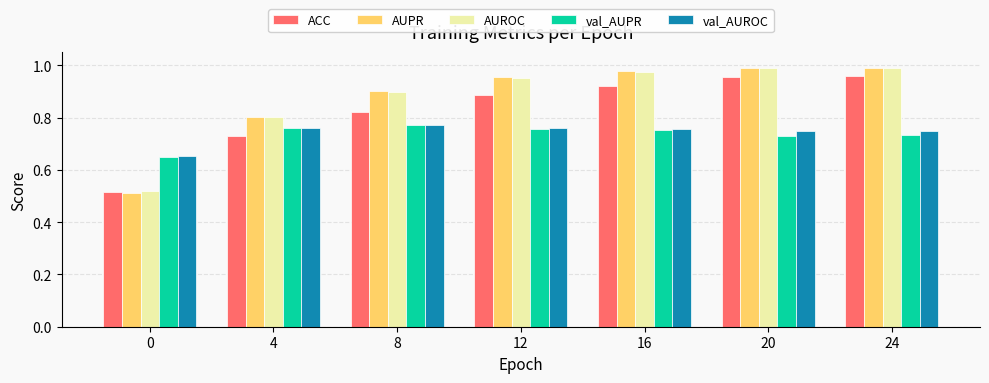

Is it true that AUPR equals 1.0 at 20?

True